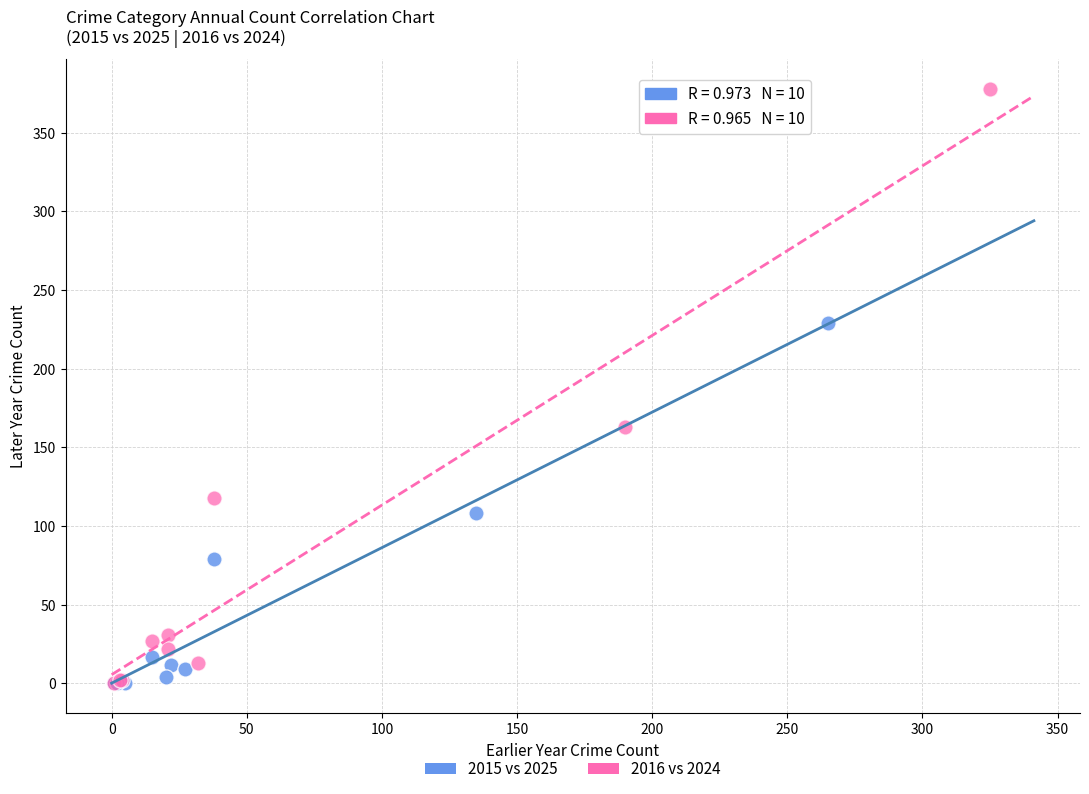

Which series has the widest spread of Y values?

2016 vs 2024